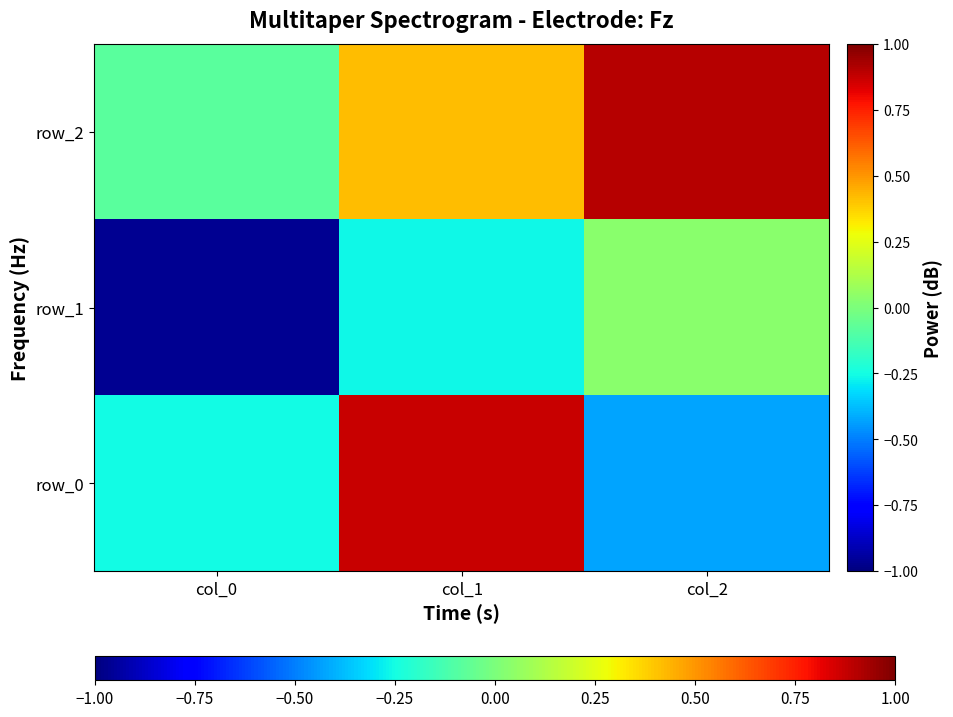

How many values in row_1 are above zero?

1